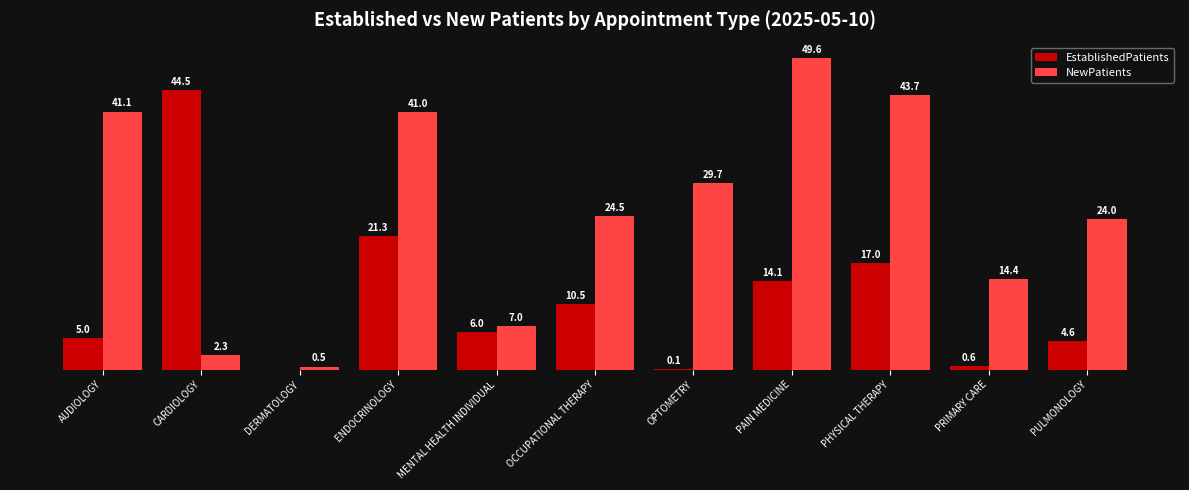

At which category does the chart reach its peak across all series?

PAIN MEDICINE